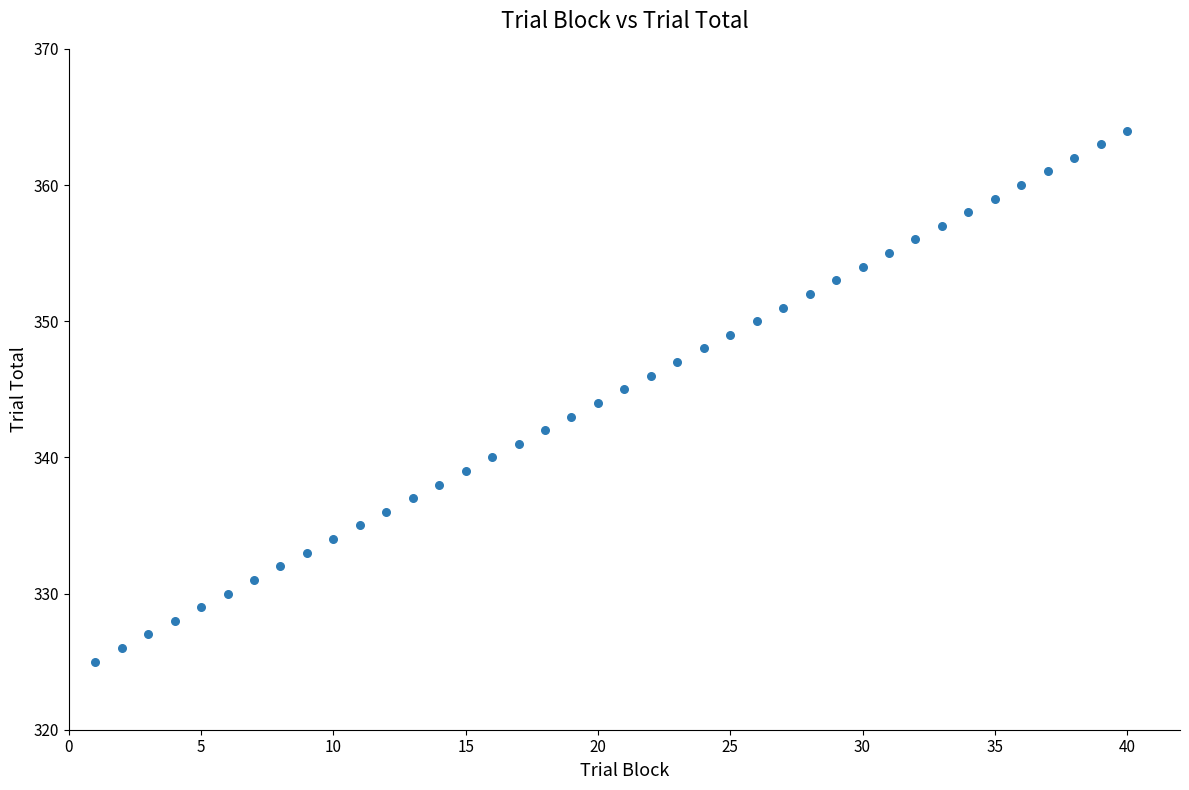

What is the range of X values (max minus min)?

39